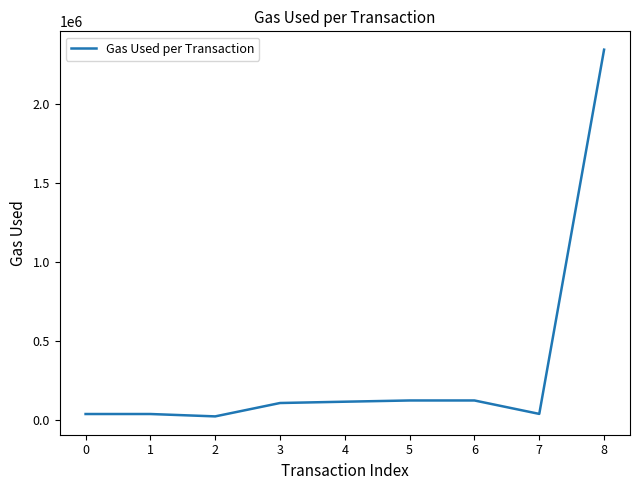

How many distinct data groups are displayed?

1